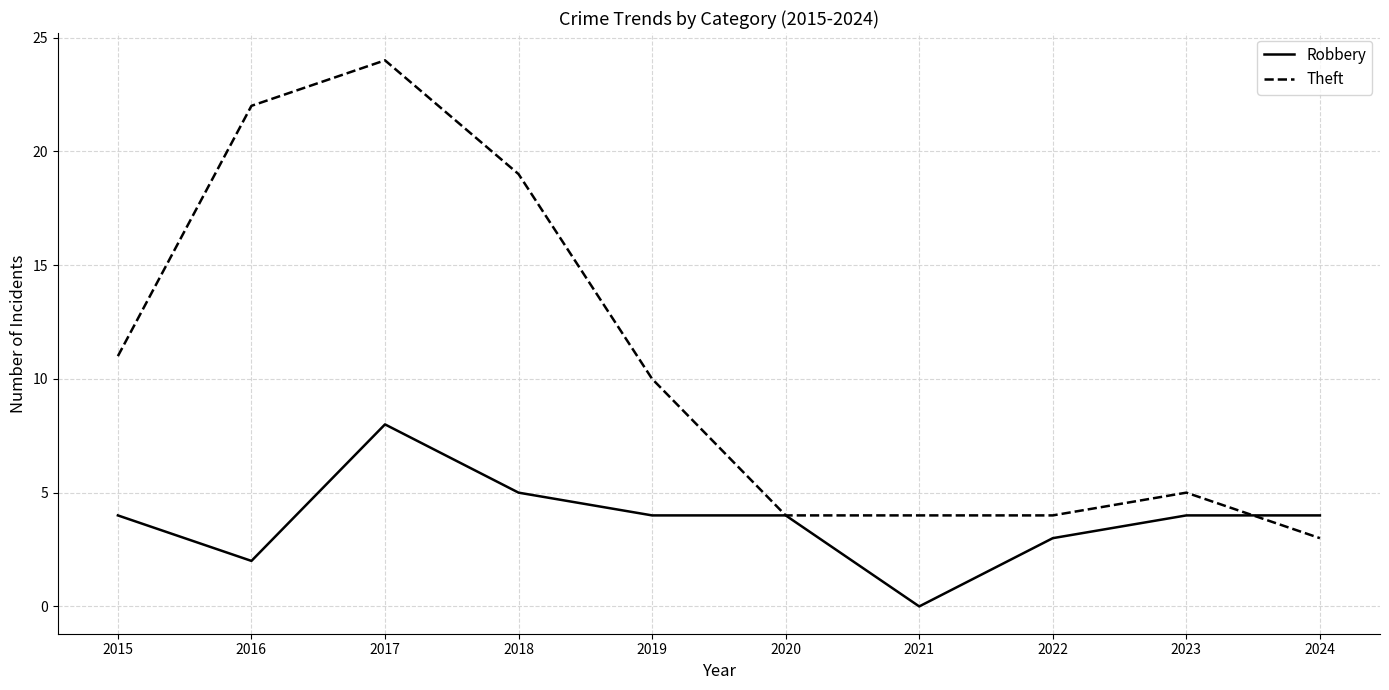

At which category does Robbery reach its first local peak?

2017